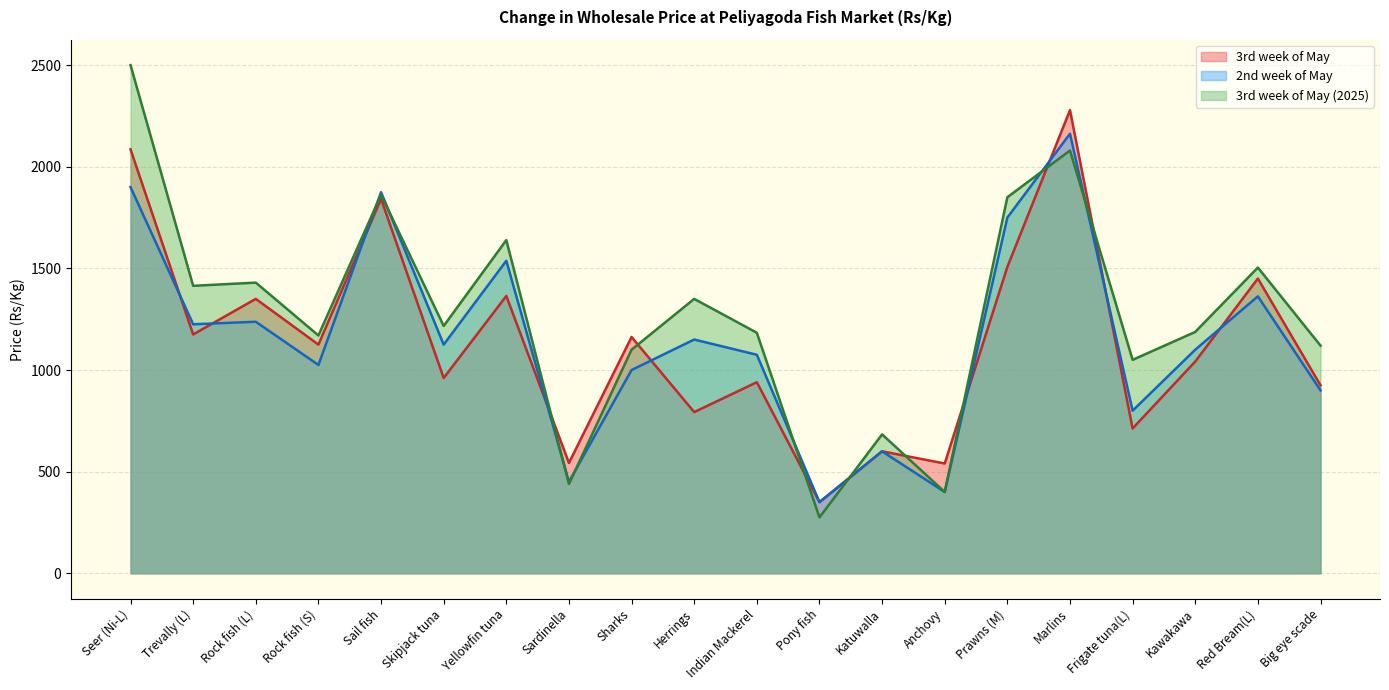

Reading right to left, list all the values displayed in this chart.

3rd week of May: 925.0	1450.0	1041.7	712.5	2278.6	1507.1	540.0	600.0	350.0	940.0	792.9	1162.5	542.9	1364.3	960.7	1841.7	1125.0	1350.0	1175.0	2085.7
2nd week of May: 900.0	1362.5	1100.0	800.0	2162.5	1750.0	400.0	600.0	350.0	1075.0	1150.0	1000.0	450.0	1537.5	1125.0	1875.0	1025.0	1237.5	1225.0	1900.0
3rd week of May (2025): 1120.0	1504.2	1187.5	1050.0	2080.0	1850.0	400.0	683.3	275.0	1183.3	1350.0	1100.0	439.3	1639.3	1216.7	1862.5	1170.0	1430.0	1414.3	2500.0